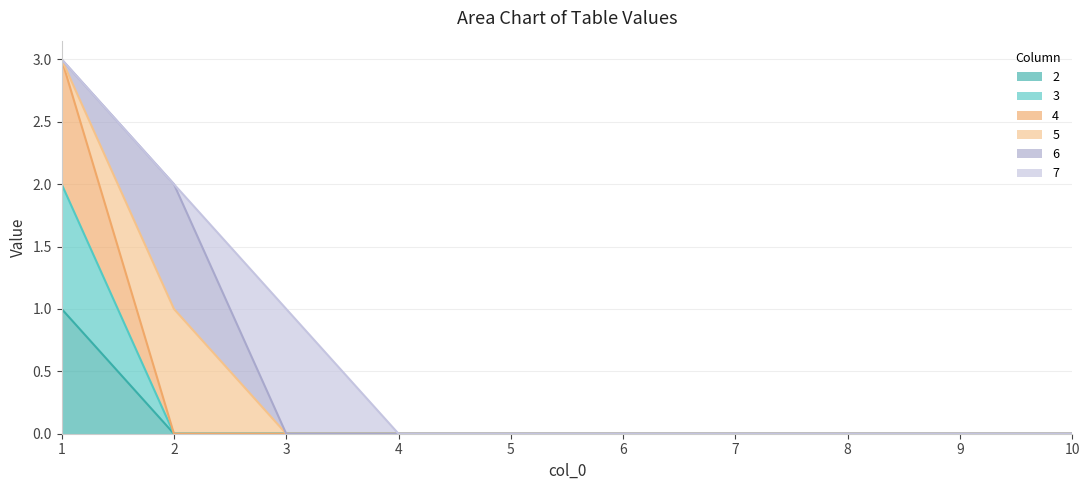

Which has a higher value, 1 or 5?

1